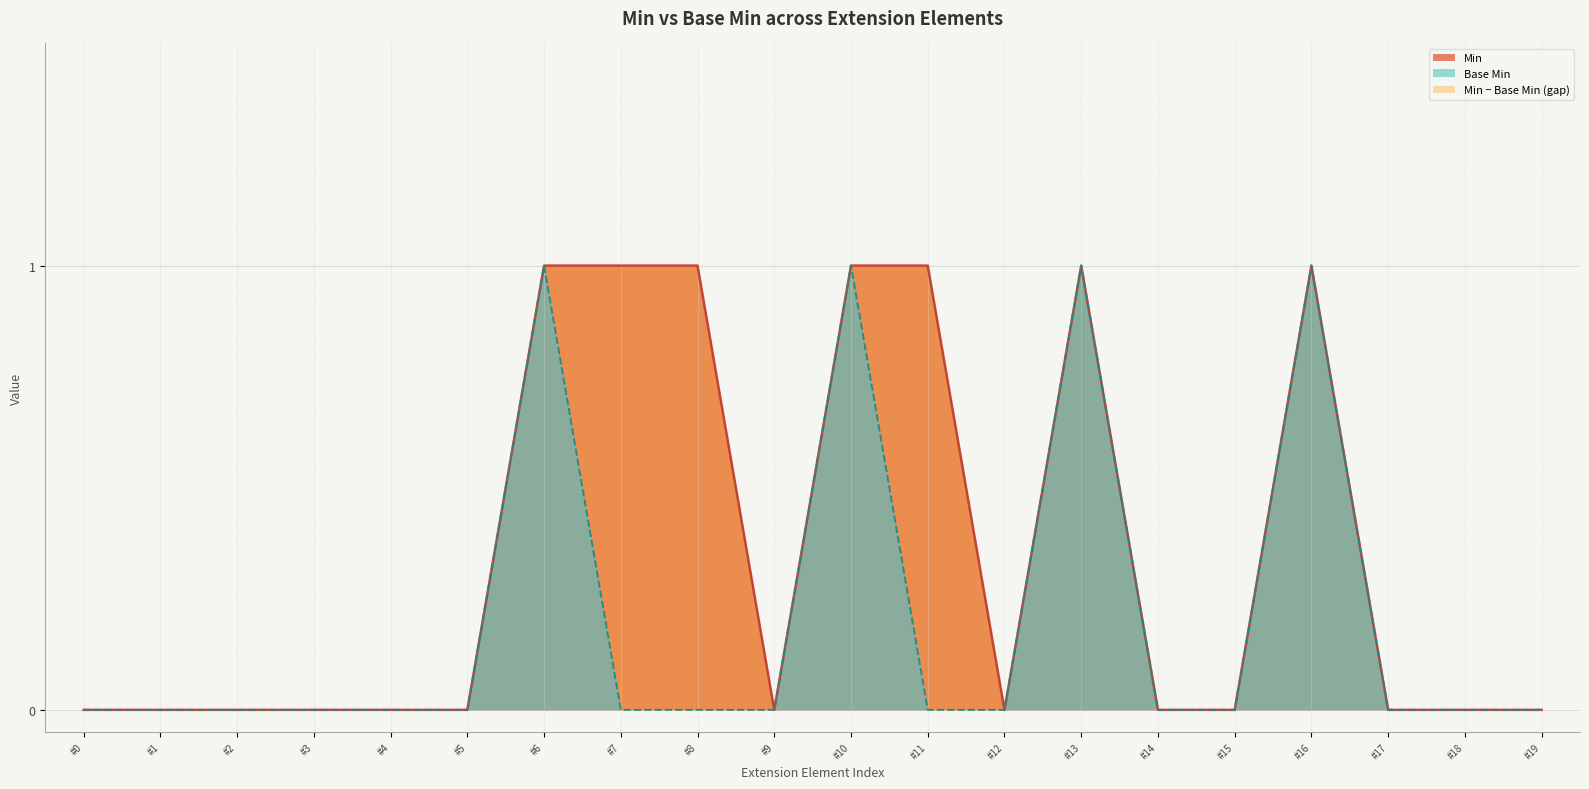

True or false: Min has more than 2 interior local peaks.

False